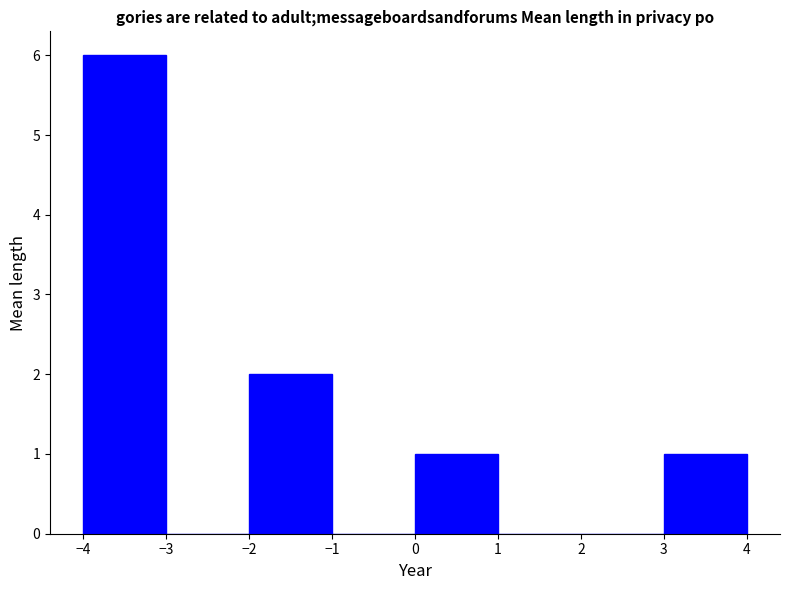

How tall is the bar that spans 0 to 1 on the x-axis? The values are not printed on the chart, so give them approximately, as read against the axis.

1